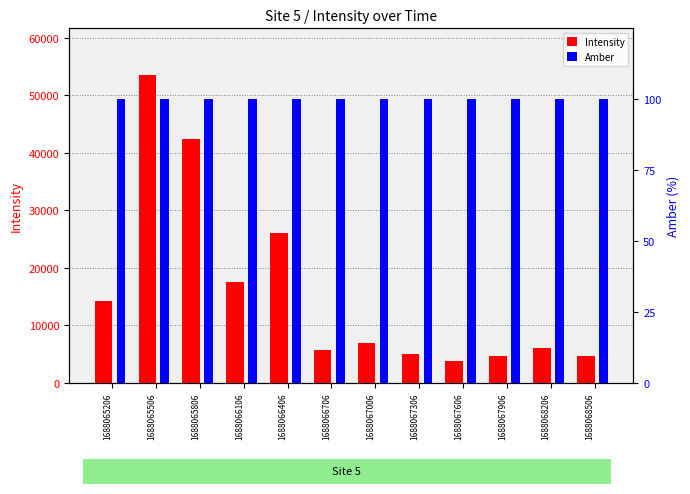

Which category has the lowest value across all series?

1688065206